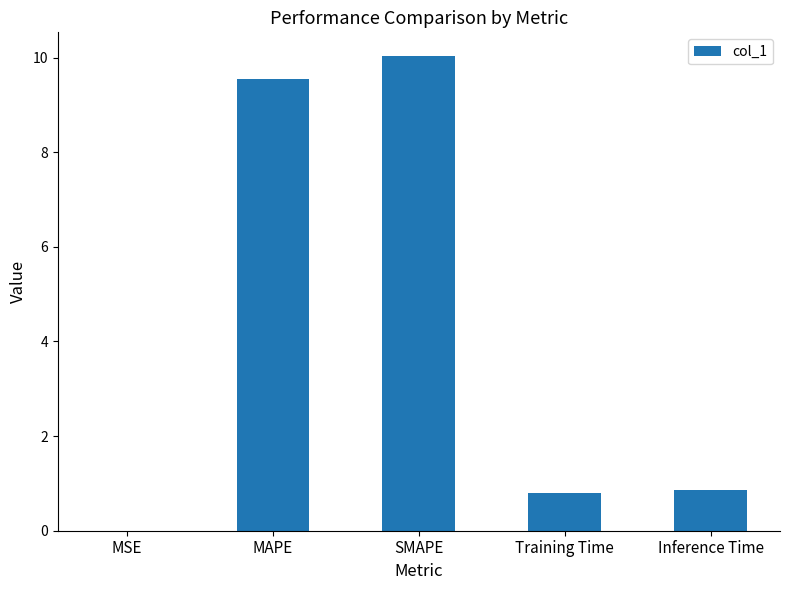

Between MAPE and Training Time, which is larger?

MAPE